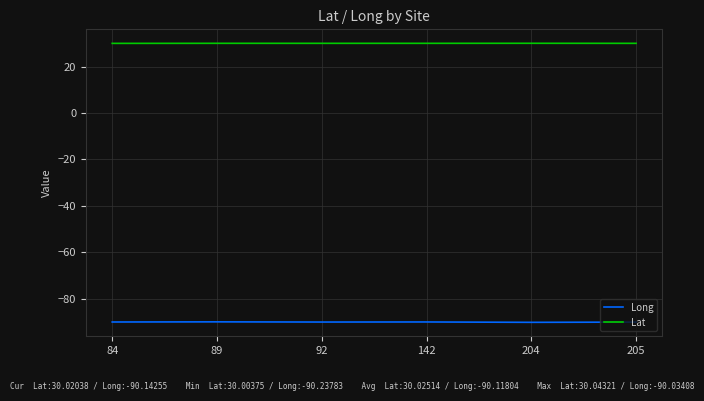

What is the difference between the highest and lowest values at 205?

120.2